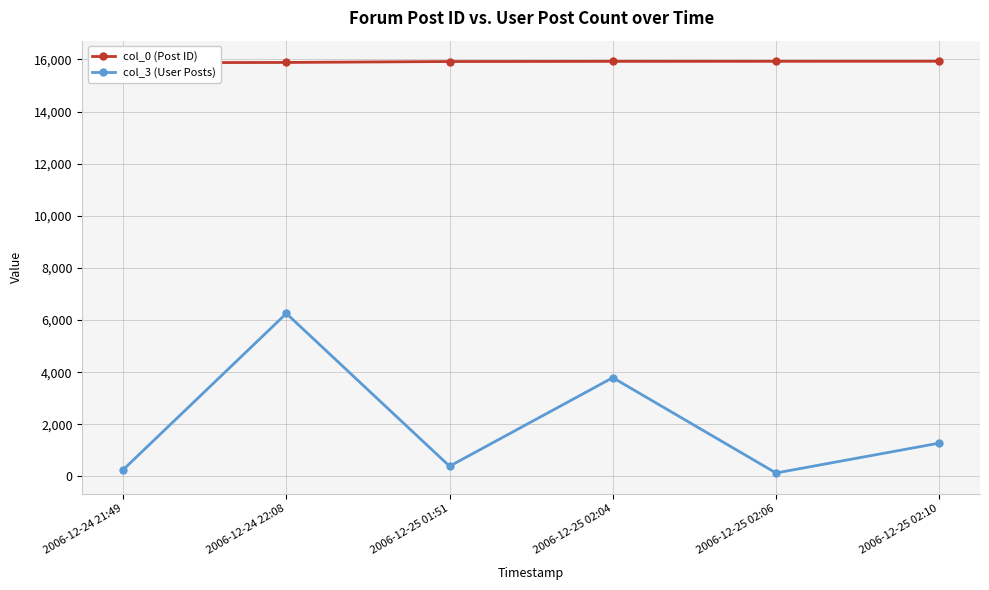

What is the value of the col_0 (Post ID) point at the 3rd from the left?

15921